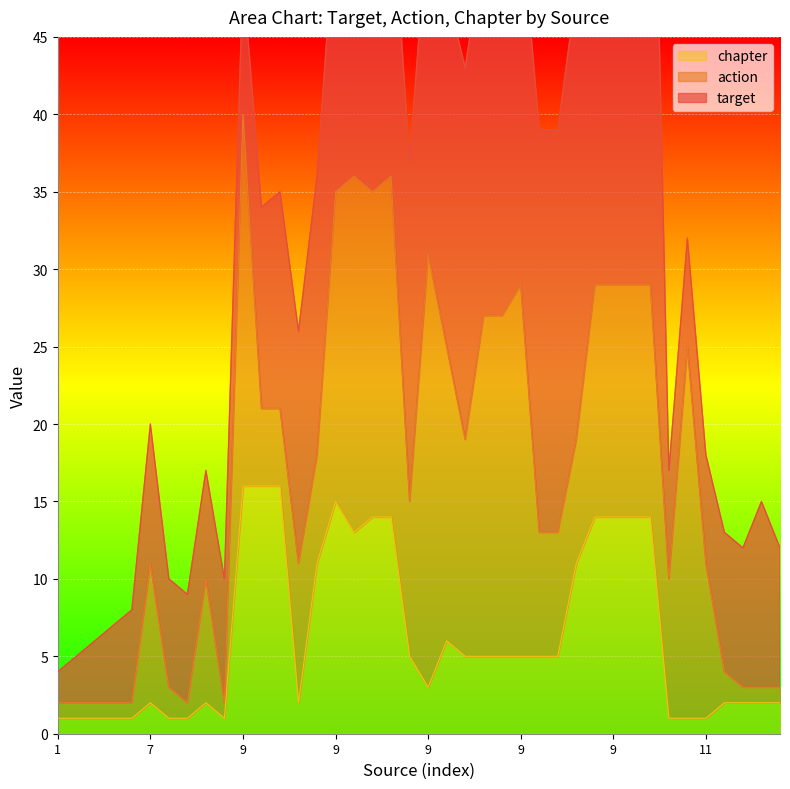

Between 9 and 9, which series saw the biggest shift?

action